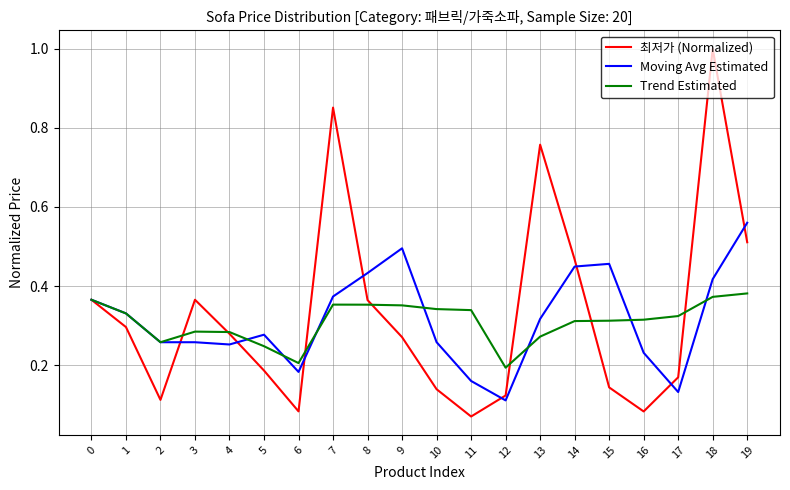

How many lines are shown in the chart?

3